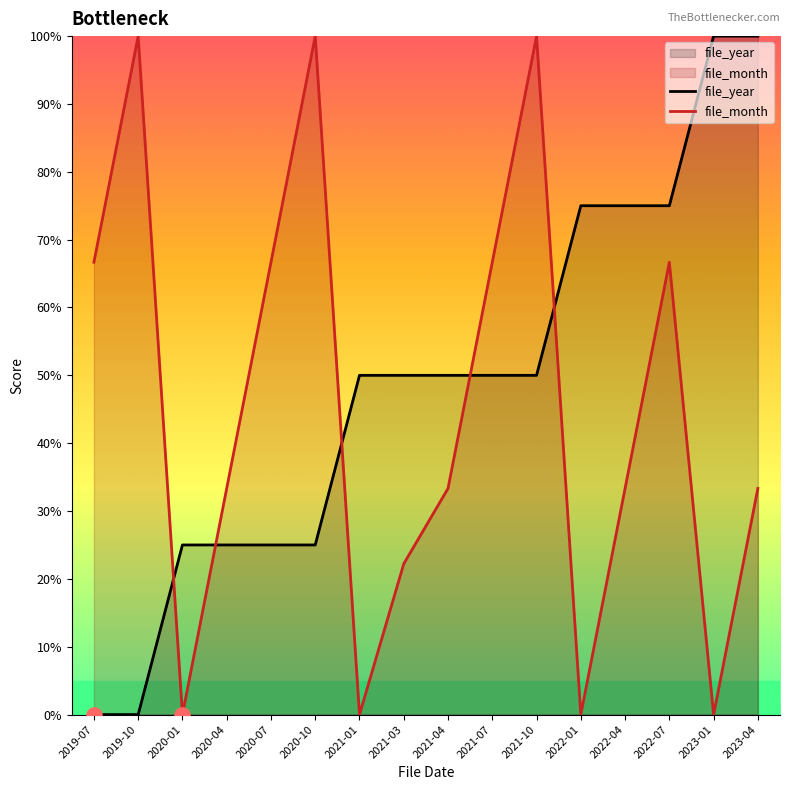

Which series contains the highest Y value?

file_year